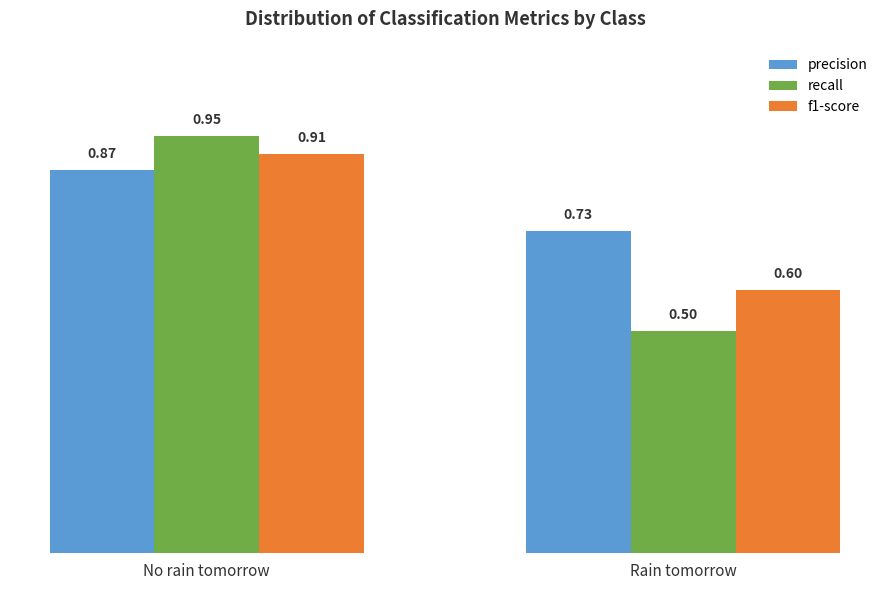

What is the sum of all precision values?

1.6